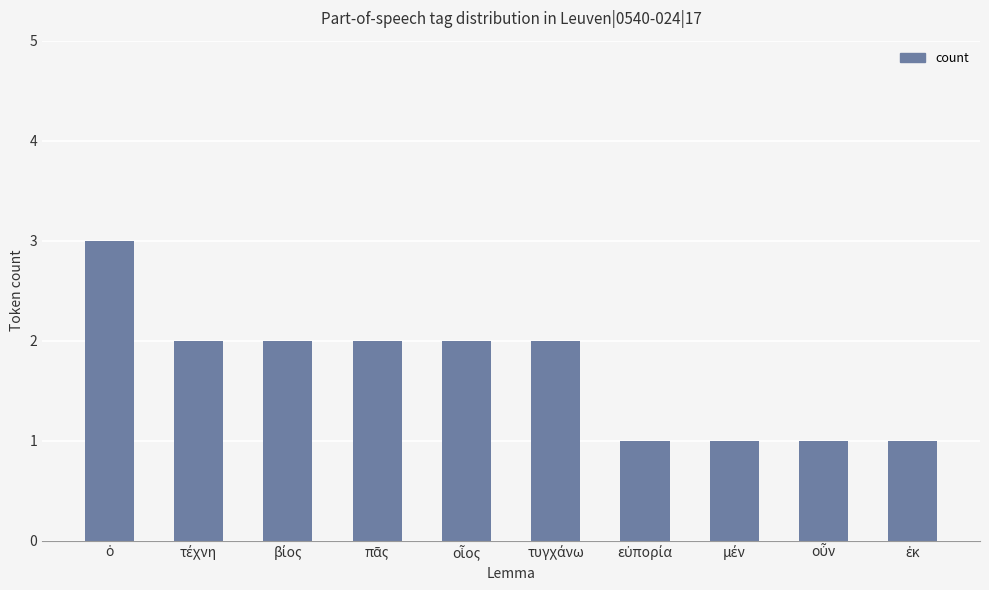

What is the greatest value displayed?

3